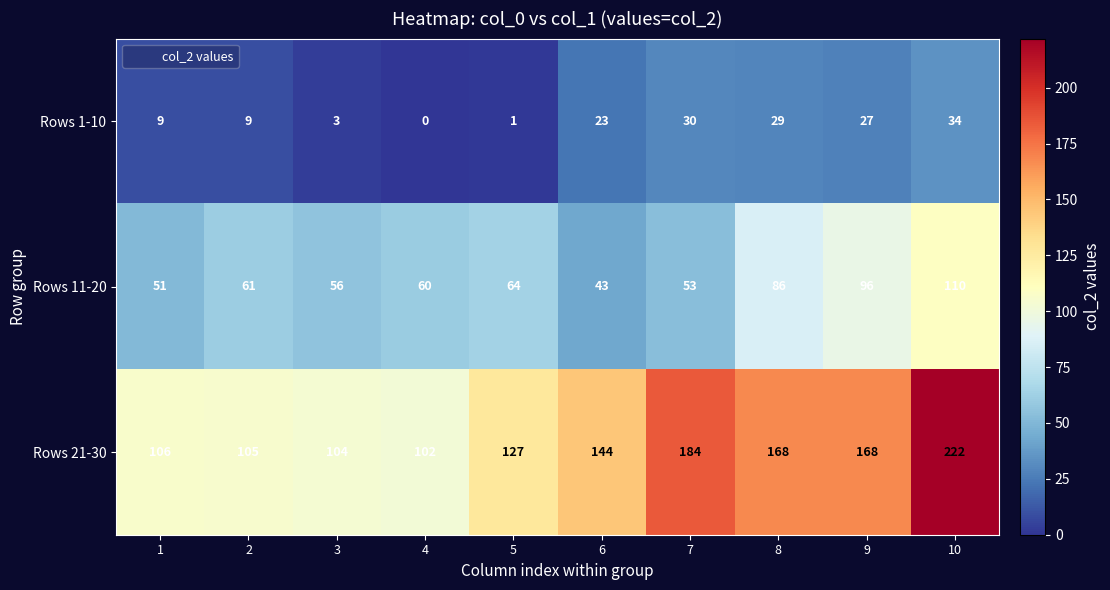

What is the difference between the Rows 11-20 values at 10 and 7?

57